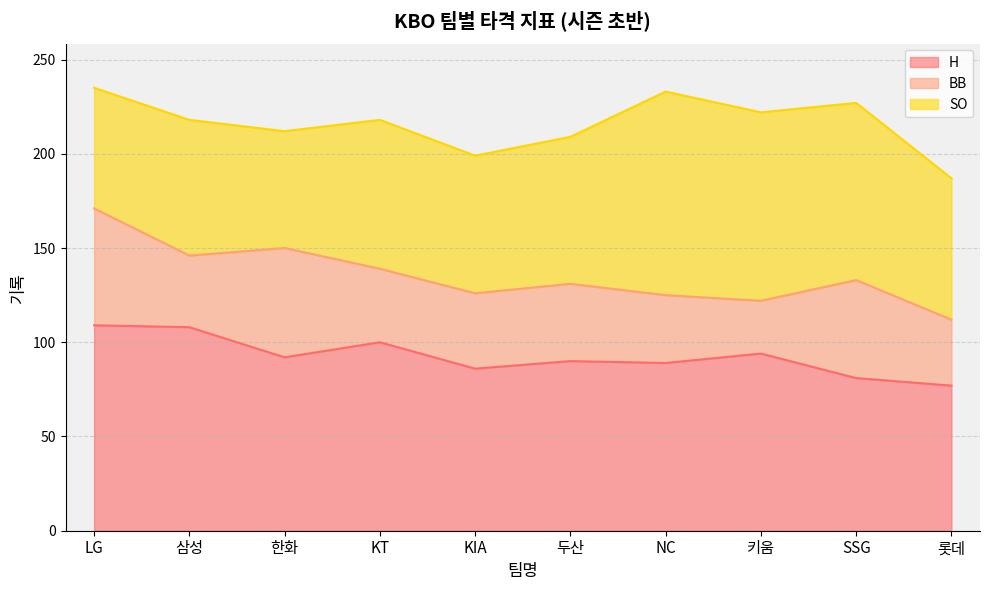

Reading left to right, transcribe all the data shown in this chart.

H: LG=109	삼성=108	한화=92	KT=100	KIA=86	두산=90	NC=89	키움=94	SSG=81	롯데=77
BB: LG=62	삼성=38	한화=58	KT=39	KIA=40	두산=41	NC=36	키움=28	SSG=52	롯데=35
SO: LG=64	삼성=72	한화=62	KT=79	KIA=73	두산=78	NC=108	키움=100	SSG=94	롯데=75